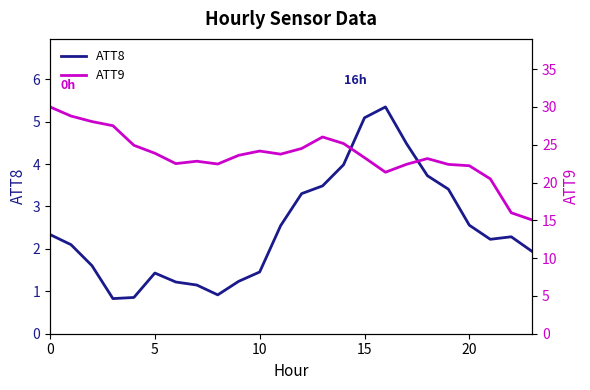

Which has a higher value, 15 or 10?

15